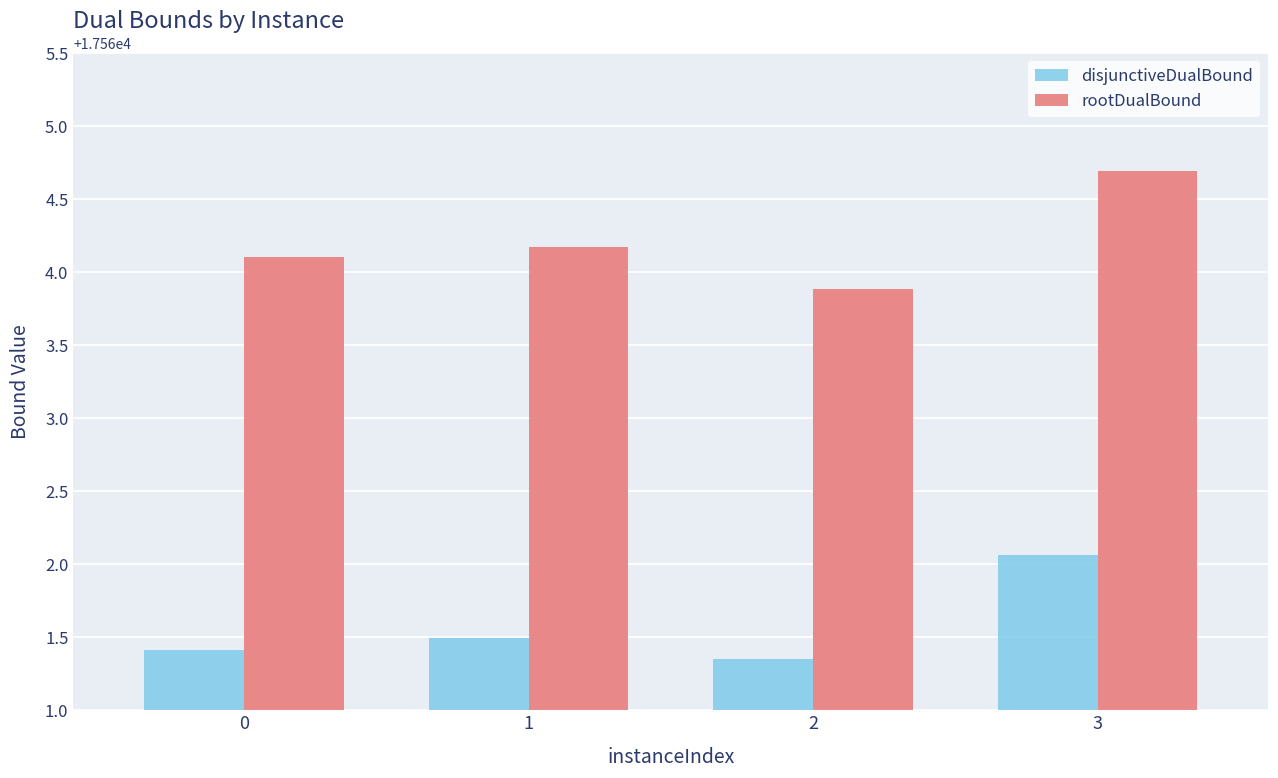

Which label corresponds to the largest value in the chart?

3